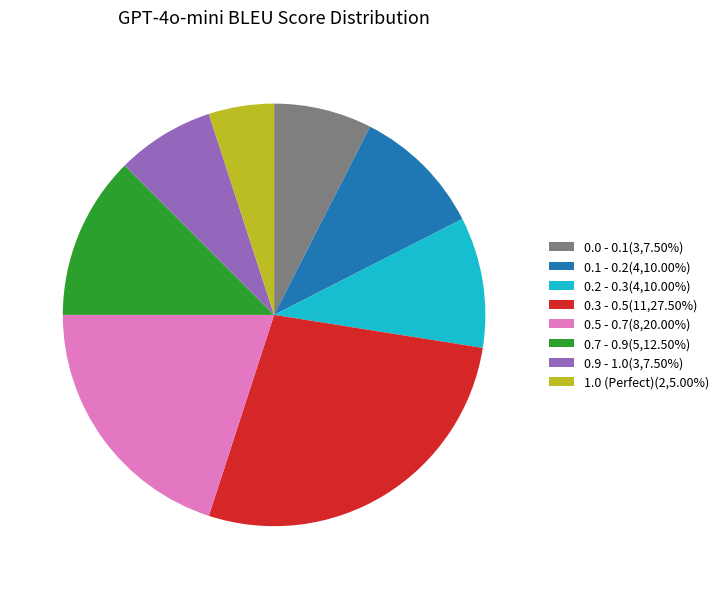

What is the ratio of the value at 0.5 - 0.7(8,20.00%) to the value at 0.3 - 0.5(11,27.50%)?

0.7